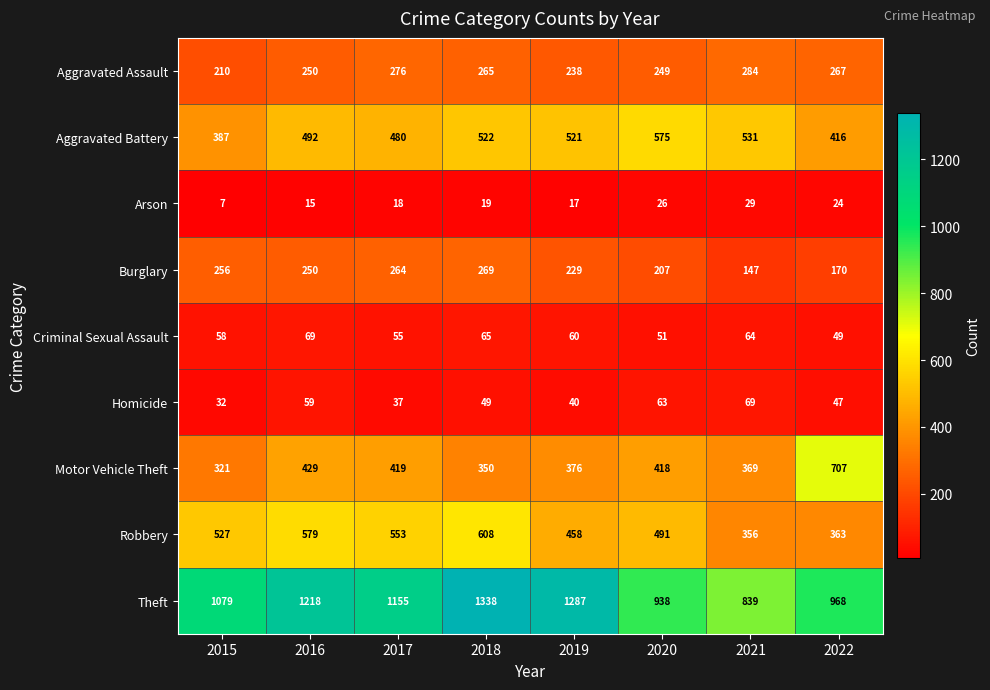

Which series changed the most between 2018 and 2020?

Theft